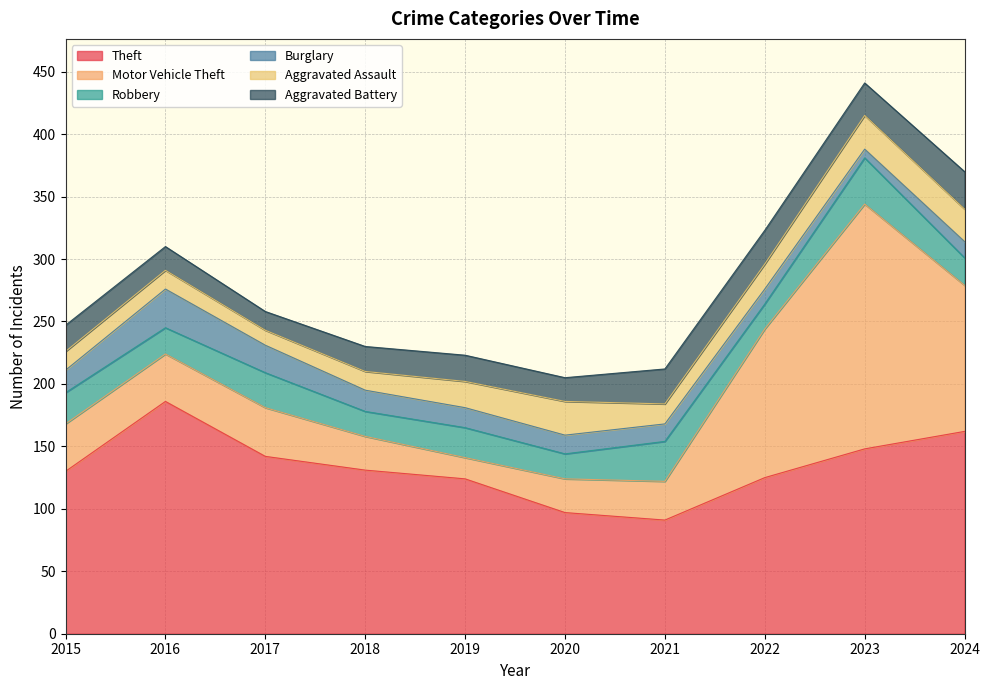

At which category is the sum across all series the highest?

2023